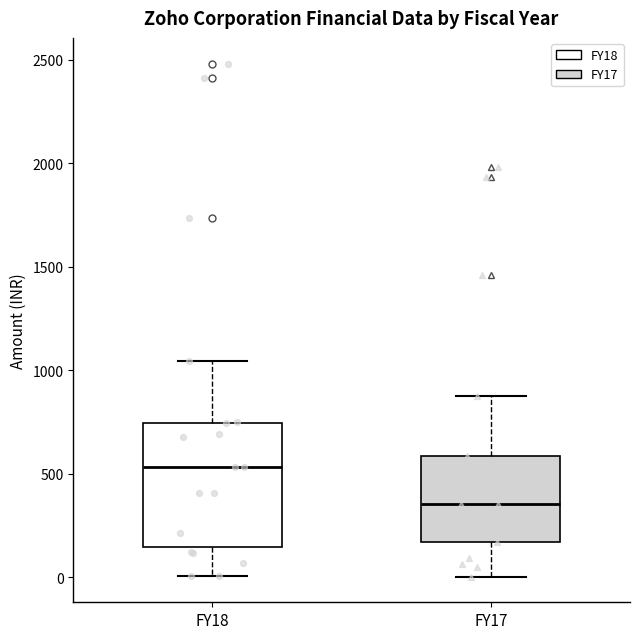

Where is the upper edge of the box for FY17 on the y-axis? The values are not printed on the chart, so give them approximately, as read against the axis.

600